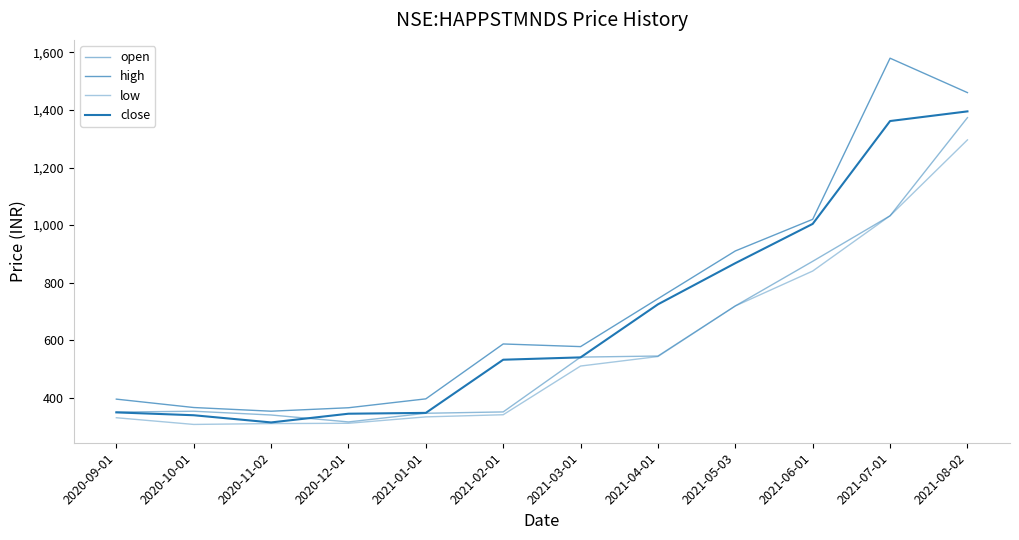

Which series changed the most between 2020-10-01 and 2021-07-01?

high